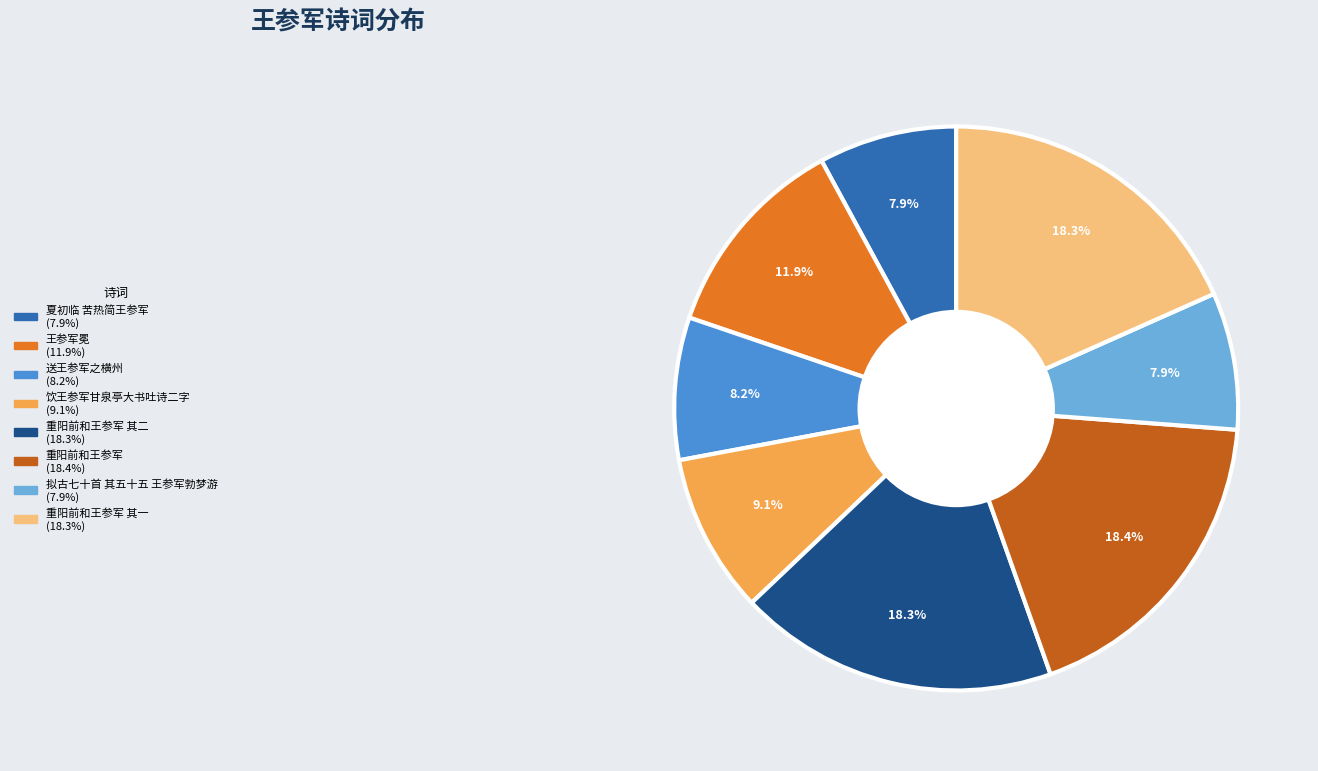

Does any single category account for the majority?

No